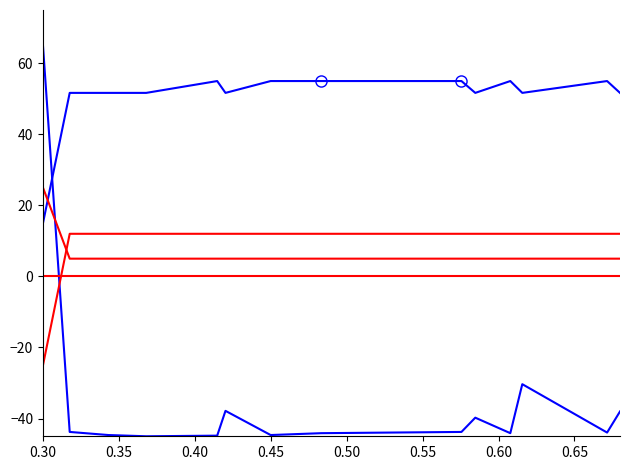

What is the minimum value shown in the chart?

-45.0